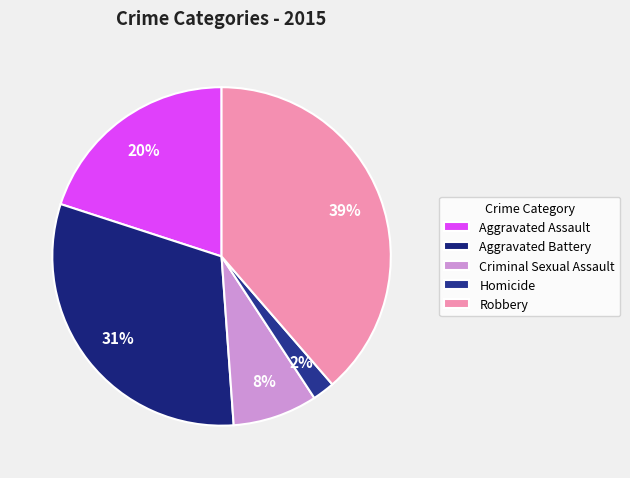

Count the number of slices in the pie.

5